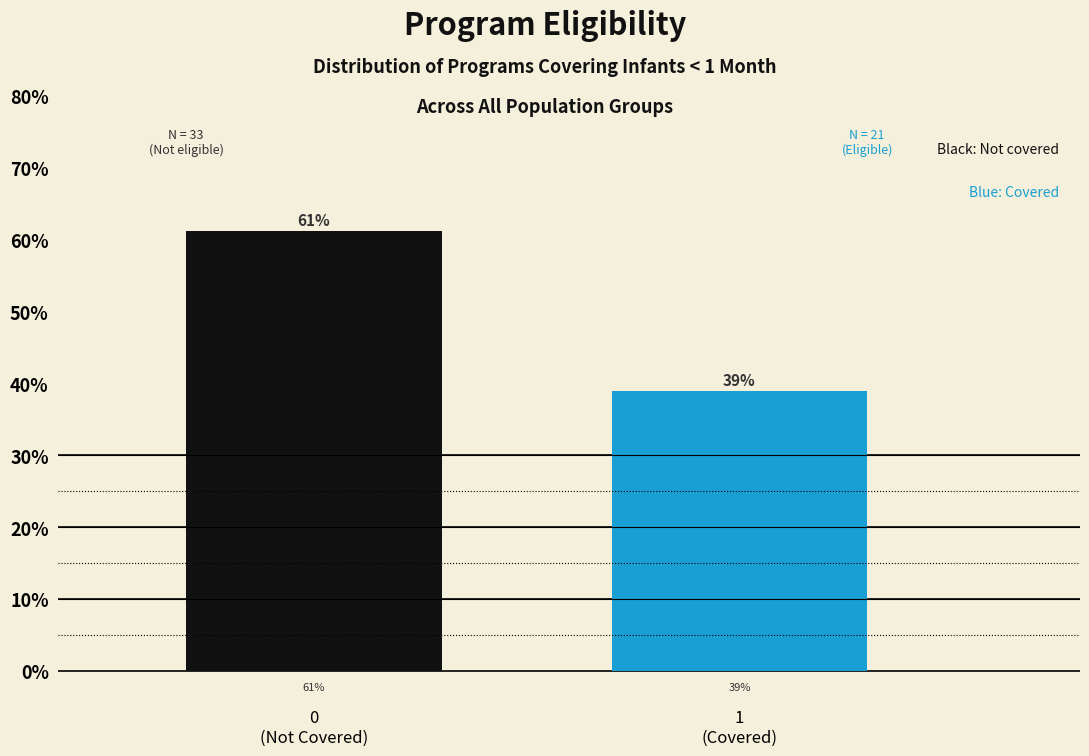

What is the value of the 2nd bar from the left?

38.9